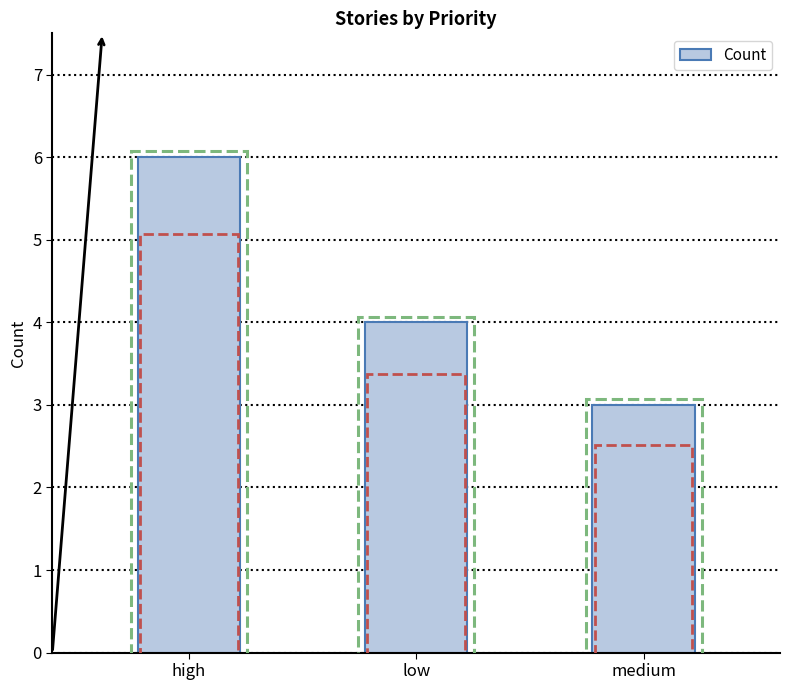

Is it true that the value at low is 3?

False